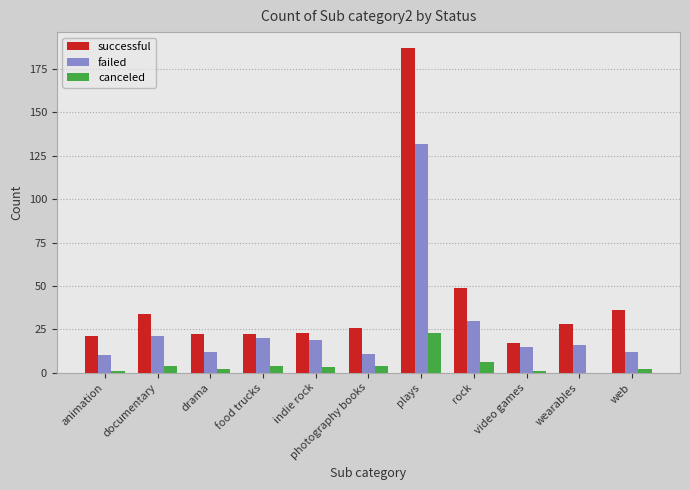

What is the maximum value shown in the chart?

187